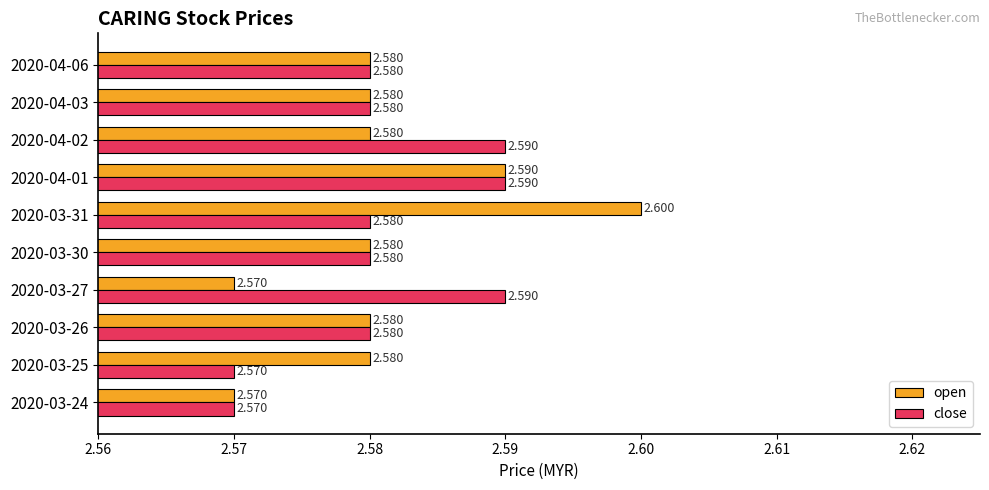

Which series has the widest spread of values?

open